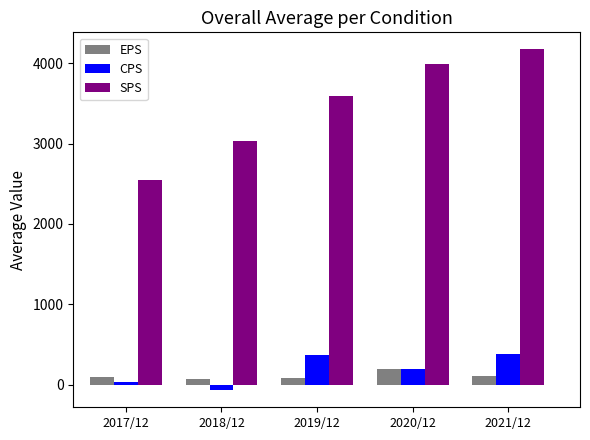

List the series in order of their peak value, lowest first.

EPS, CPS, SPS